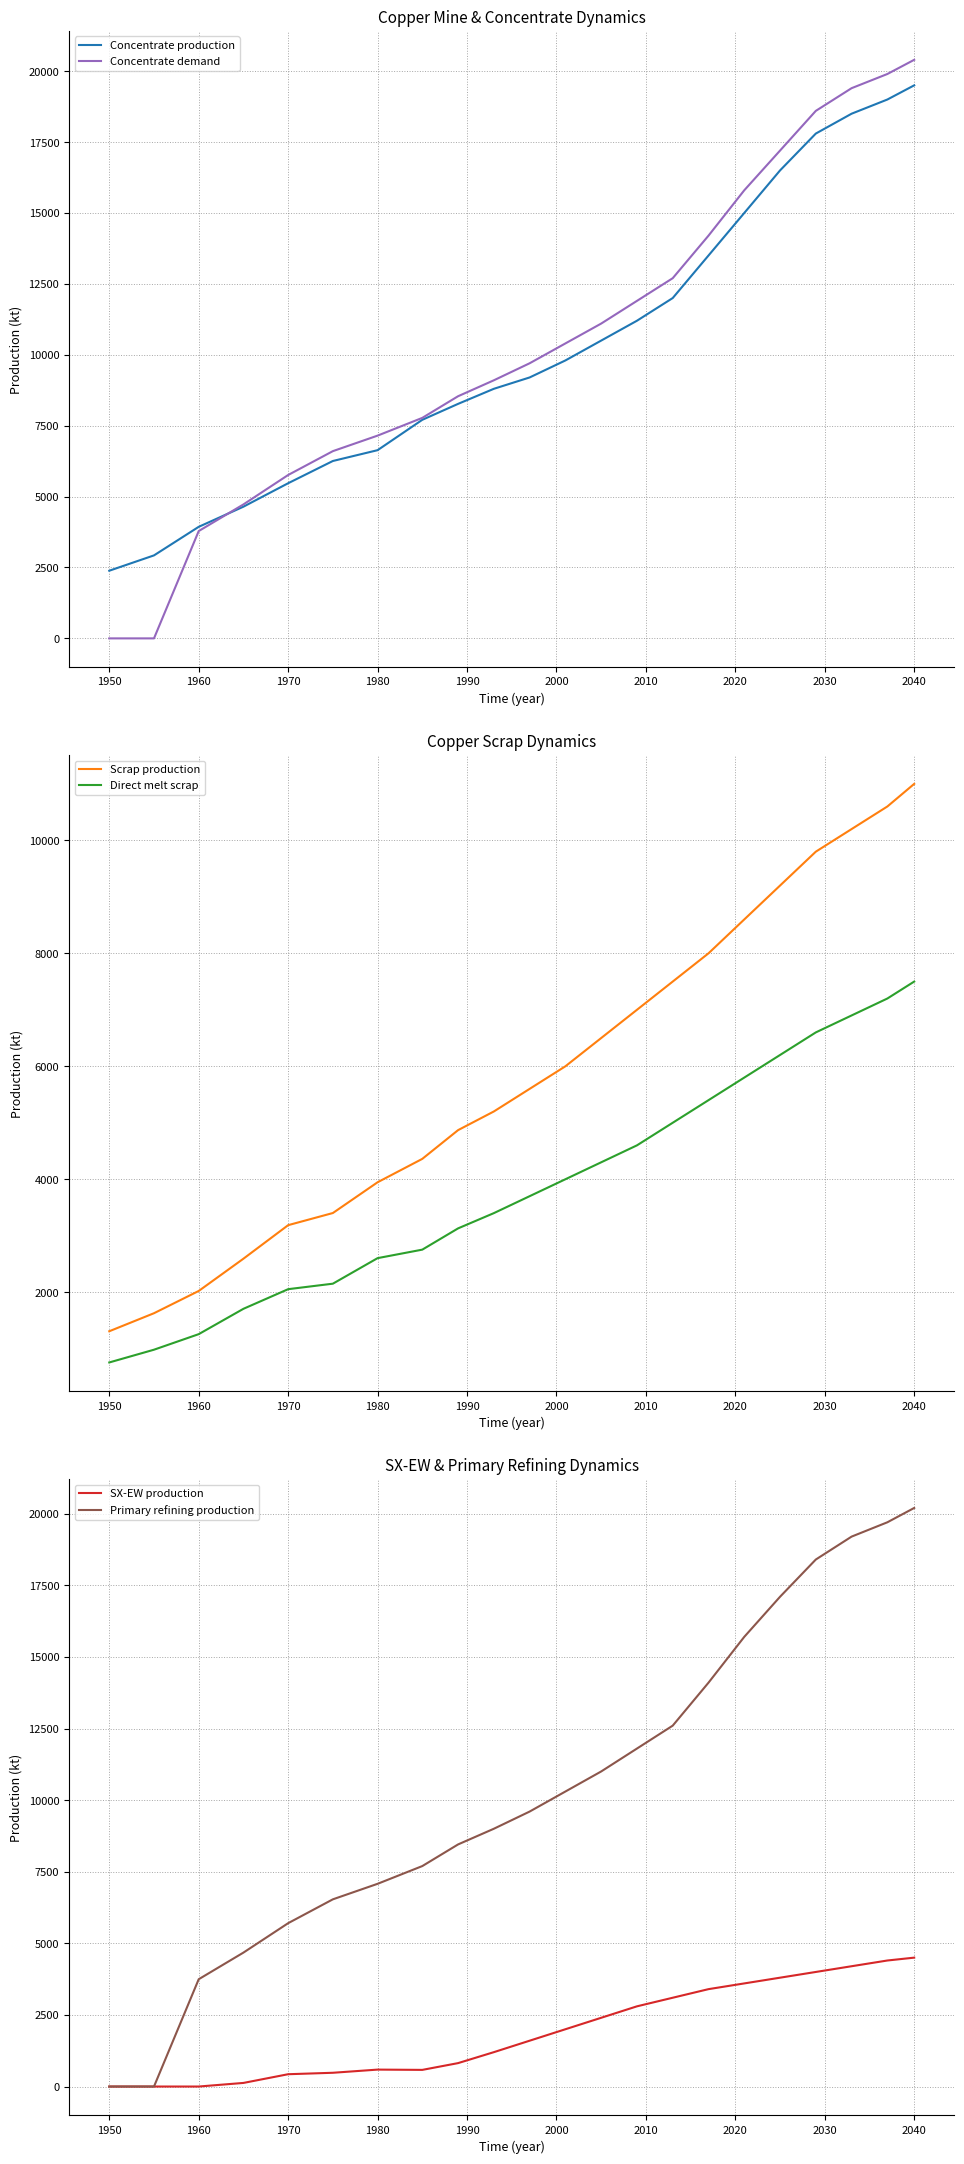

At which label does Concentrate production reach its peak?

2040